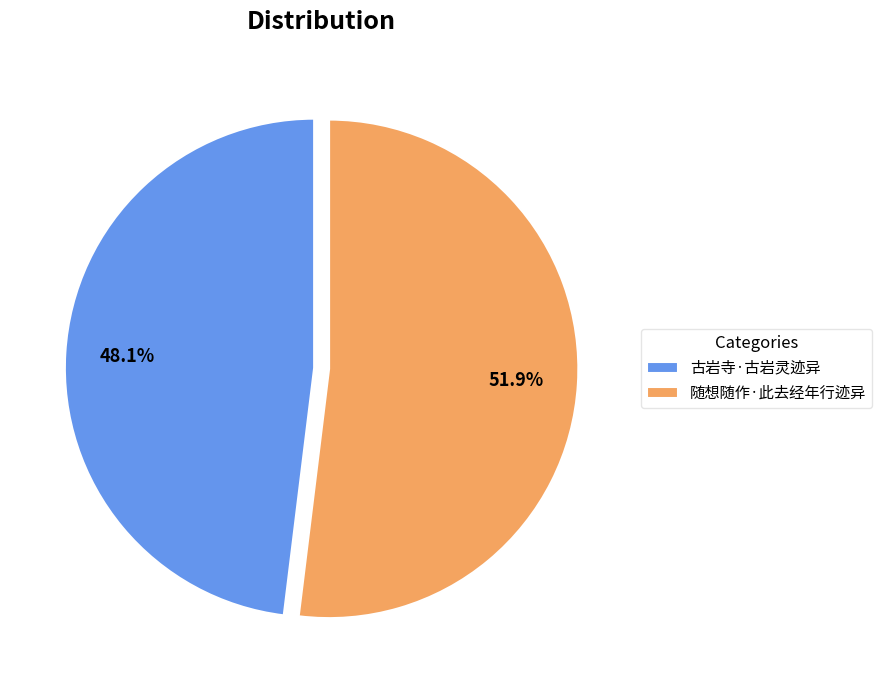

To the nearest percent, what is the difference between the largest and smallest slice percentages?

4%